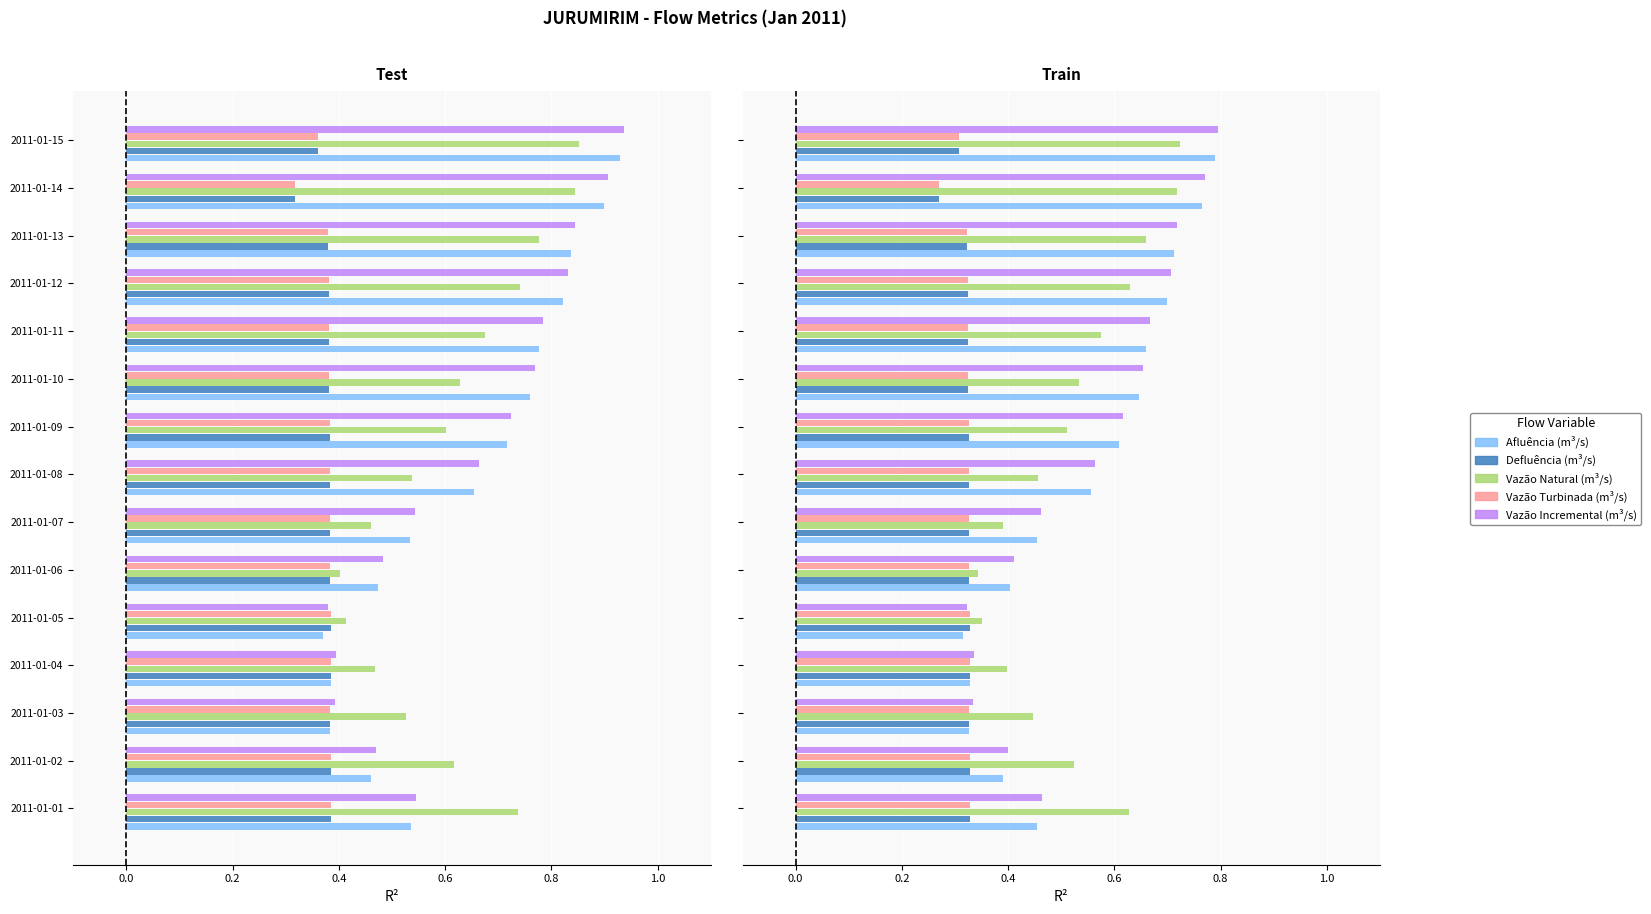

At how many categories does at least one series exceed 0?

15